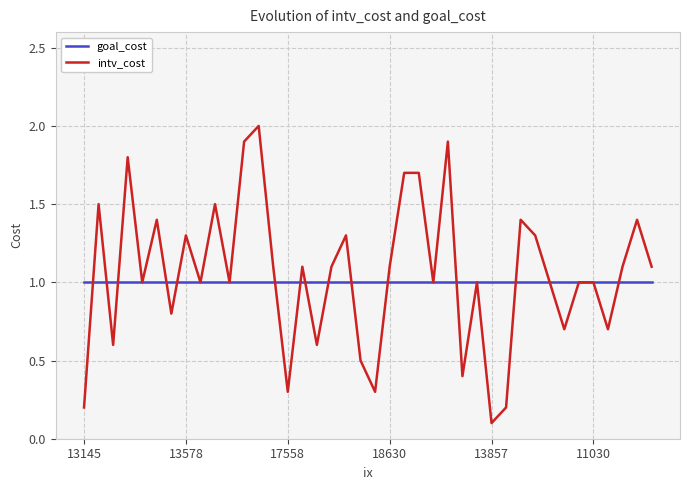

At how many categories does at least one series exceed 0?

40